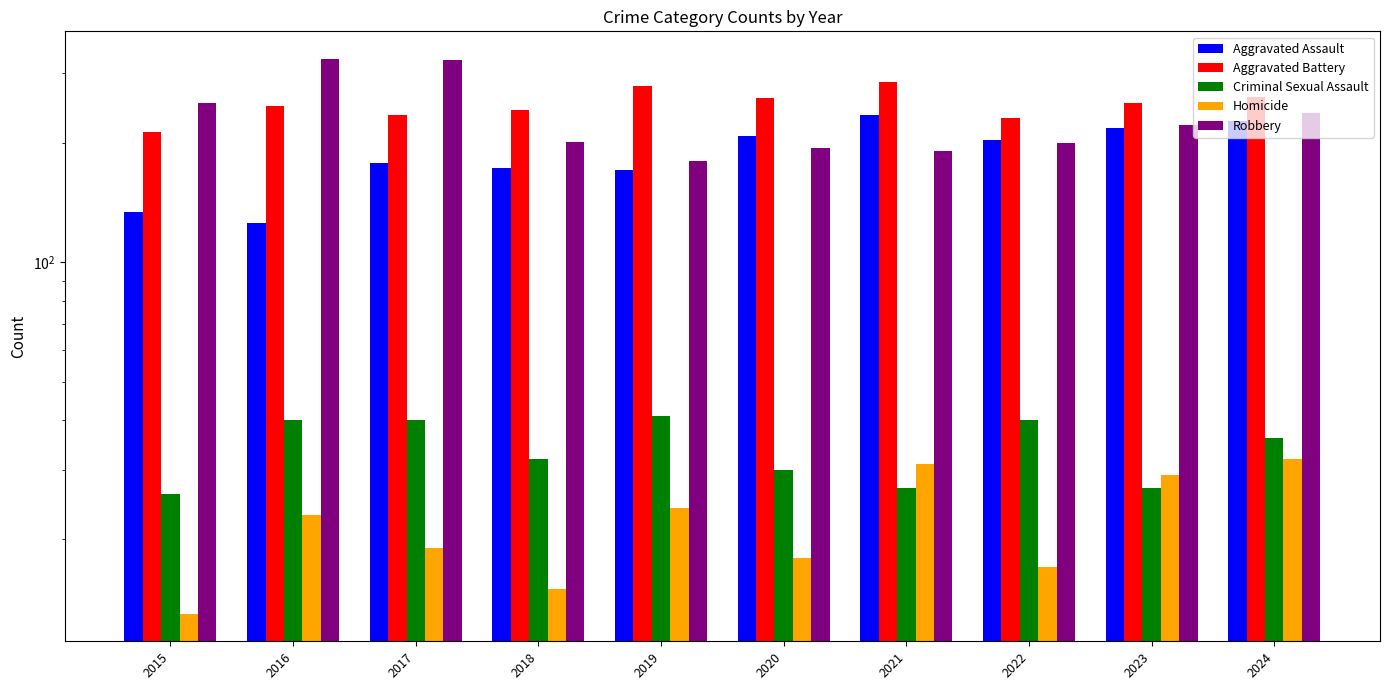

How many bars are there in each group?

5